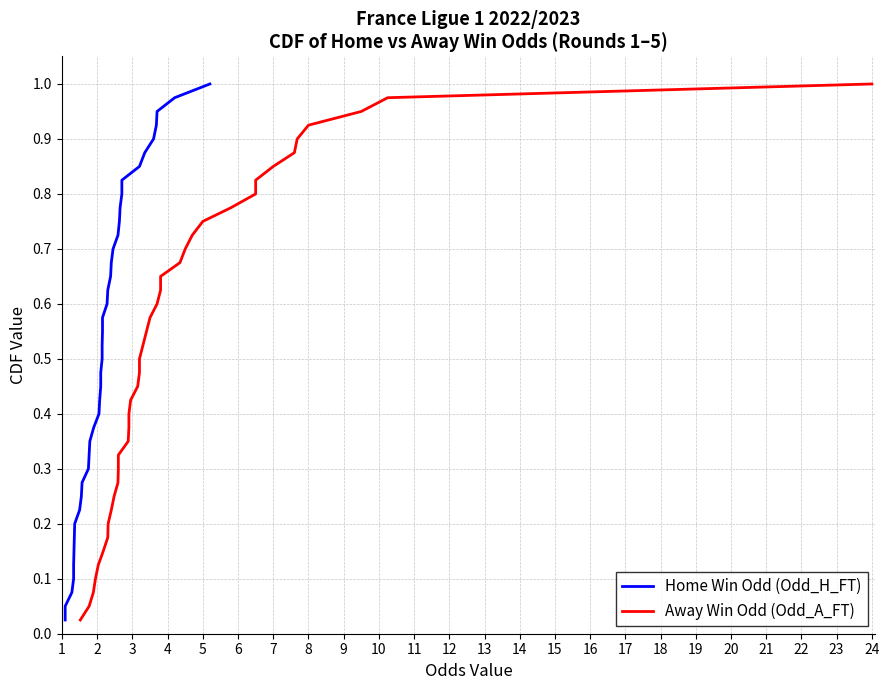

What is the maximum value for Home Win Odd (Odd_H_FT)?

1.0